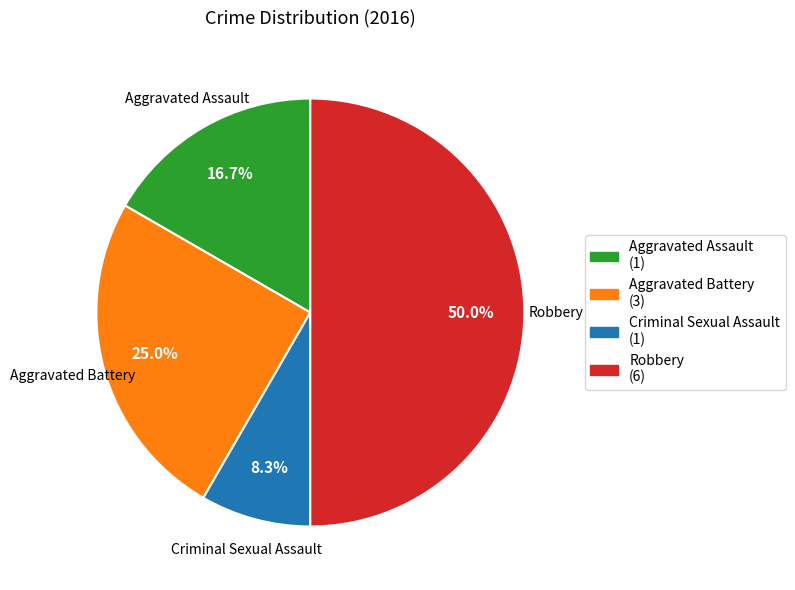

How many segments does this pie chart have?

4